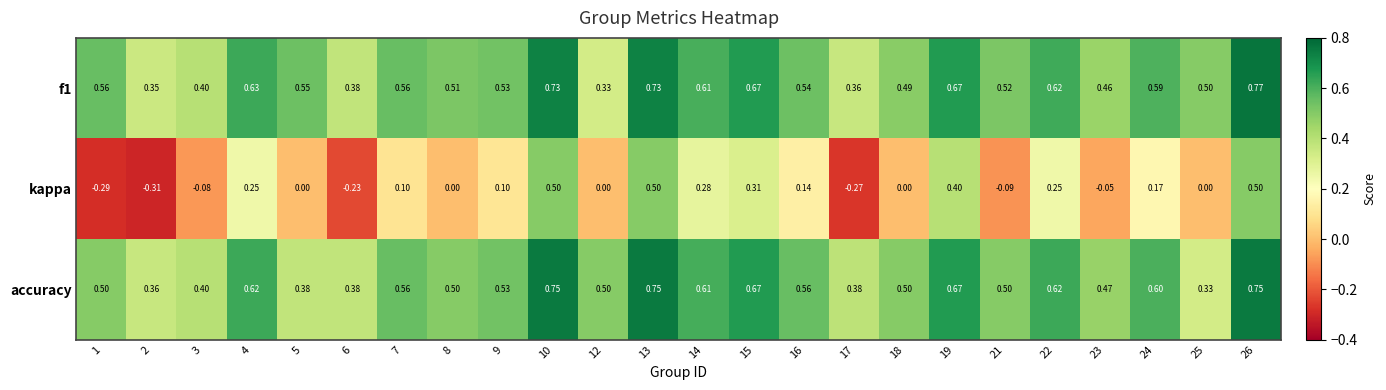

Is the value of f1 at 19 greater than the value of accuracy at 8?

Yes